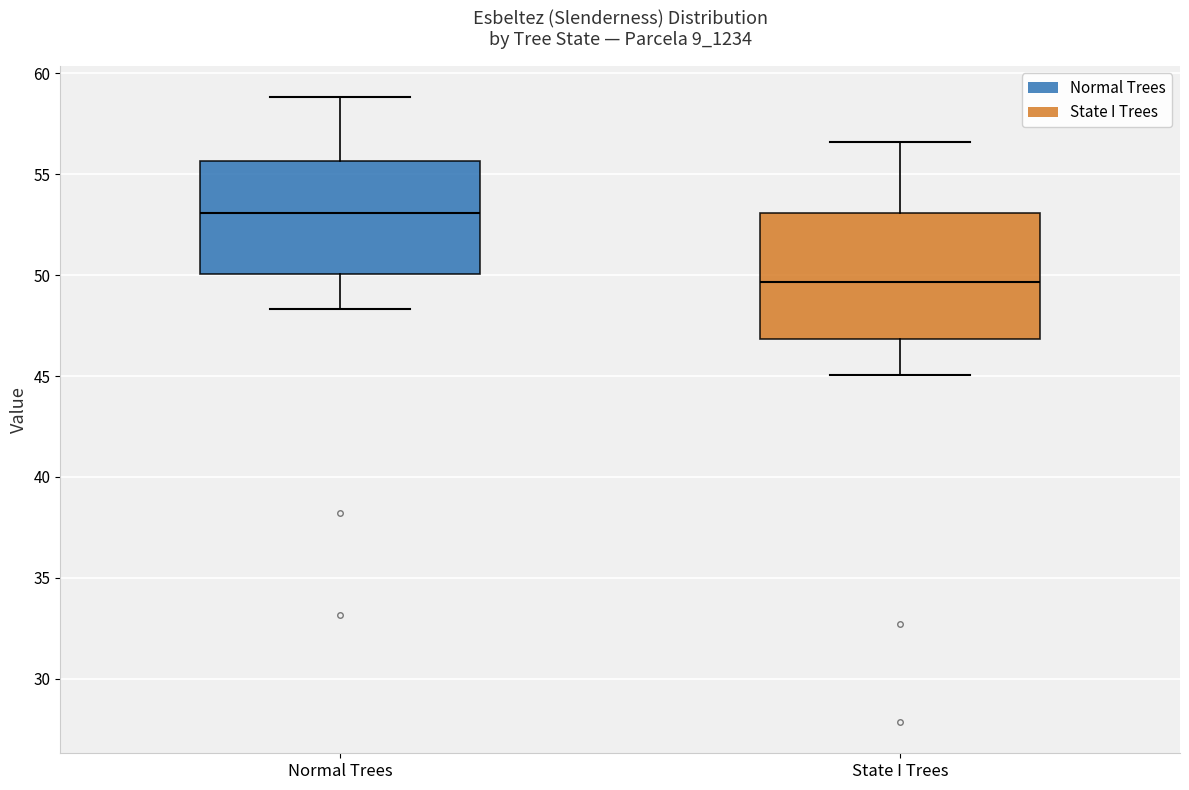

Reading left to right, transcribe this box plot: for each box, give where its median line is, the range the box spans, and where its two whiskers end, as read against the y-axis. The values are not printed on the chart, so give them approximately, as read against the axis.

Normal Trees: median 53.0, box 50.0 to 55.5, whiskers 48.5 to 59.0
State I Trees: median 49.5, box 47.0 to 53.0, whiskers 45.0 to 56.5